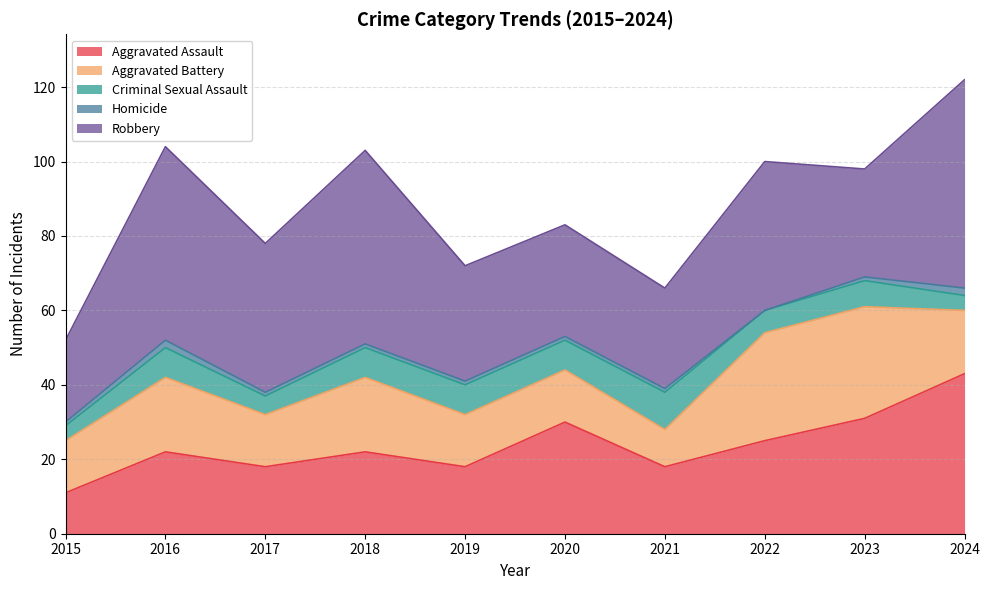

Does the chart display data point markers on the line(s)?

No